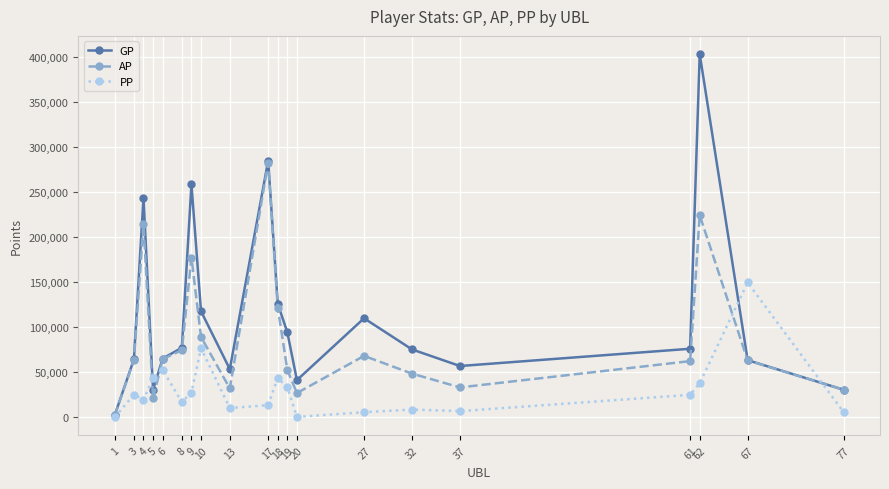

How many lines are shown in the chart?

3